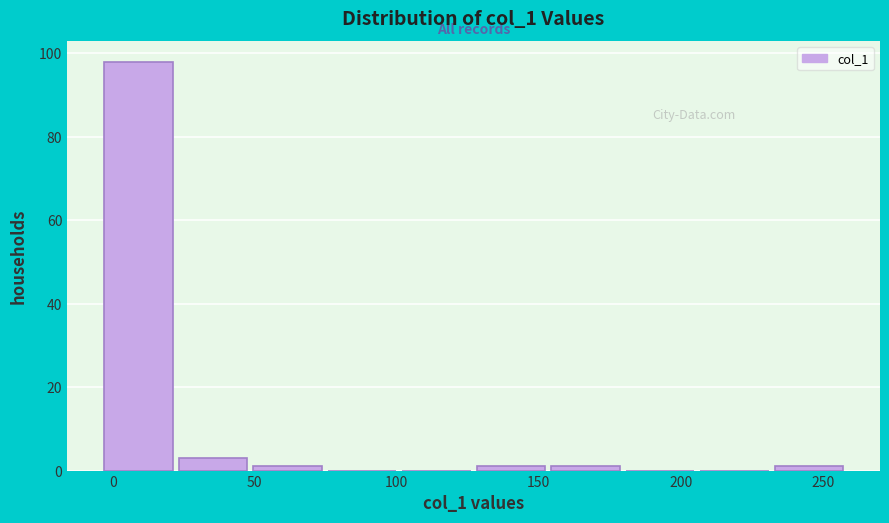

Reading left to right, list every bar in this chart as the range it spans on the x-axis followed by its height. Neither the bar edges nor the heights are printed on the chart, so give them approximately, as read against the axes.

-5 to 20: 98
20 to 50: 4
50 to 75: under 2
75 to 100: 0
100 to 125: 0
125 to 155: under 2
155 to 180: under 2
180 to 205: 0
205 to 230: 0
230 to 260: under 2